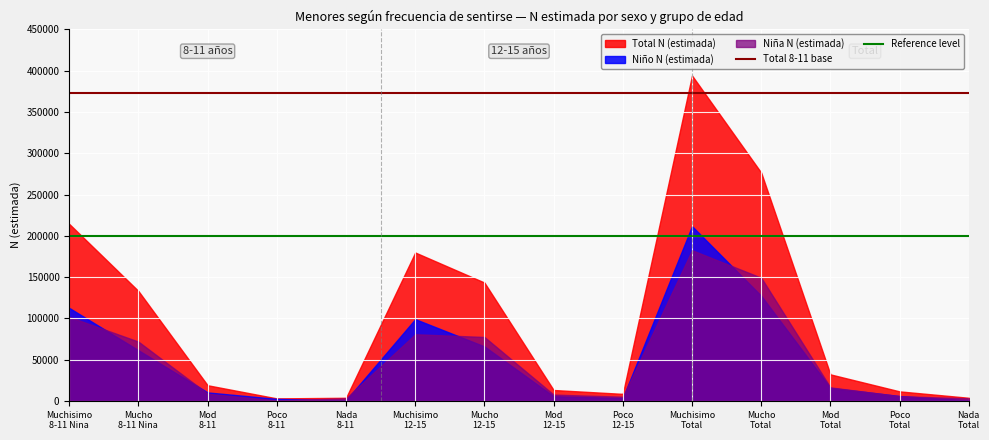

Rank the series at Mucho
8-11 Nina from highest to lowest value.

Total N (estimada), Niña N (estimada), Niño N (estimada)